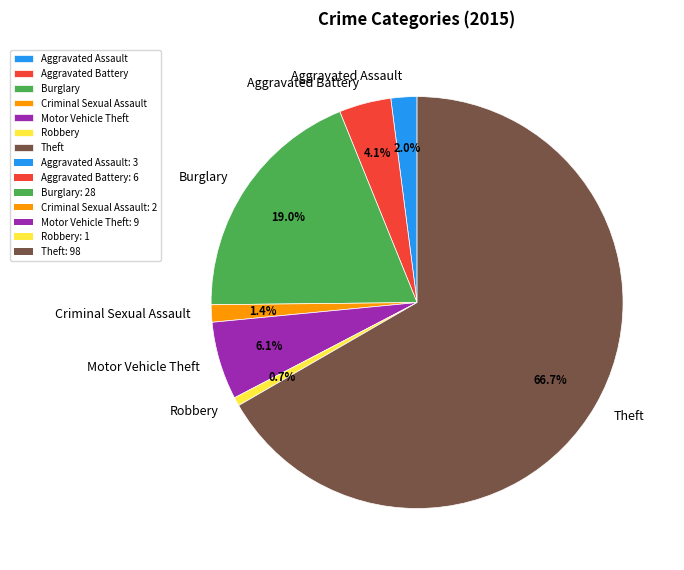

Which has a higher value, Aggravated Assault or Burglary?

Burglary